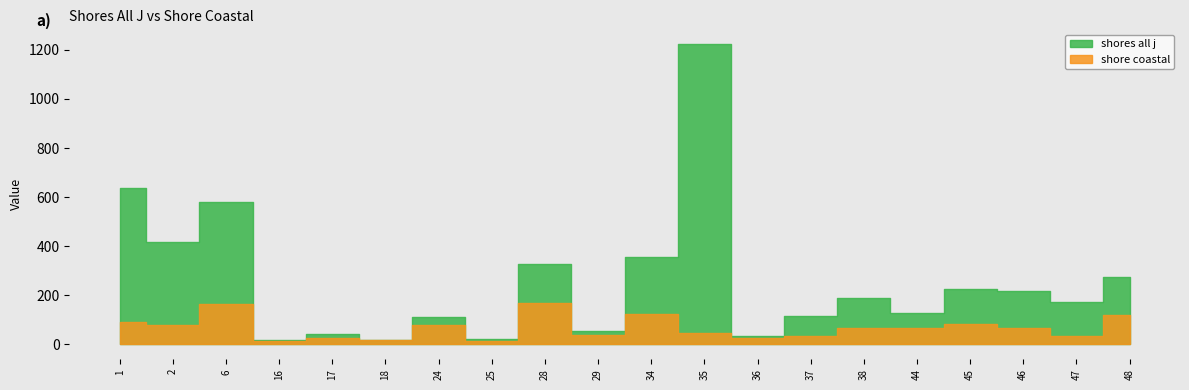

What is the difference between the maximum and minimum values in the shore coastal series?

155.0